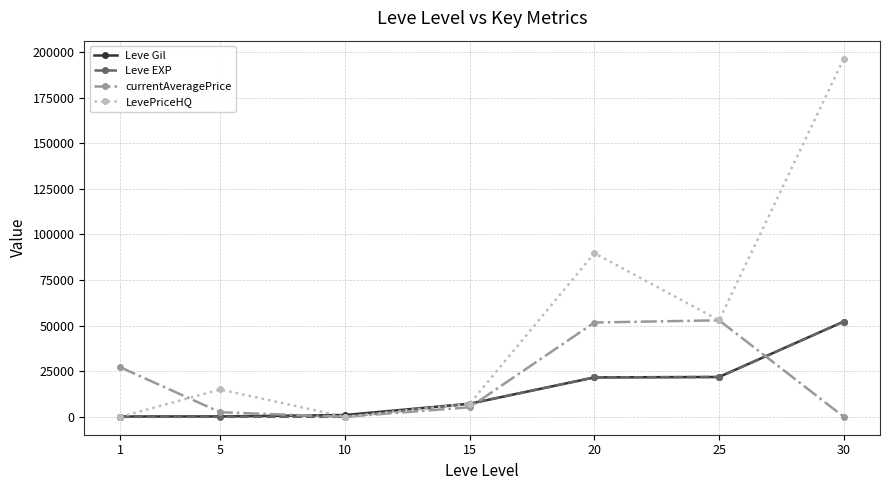

What is the sum of the Leve EXP values at 15 and 5?

7175